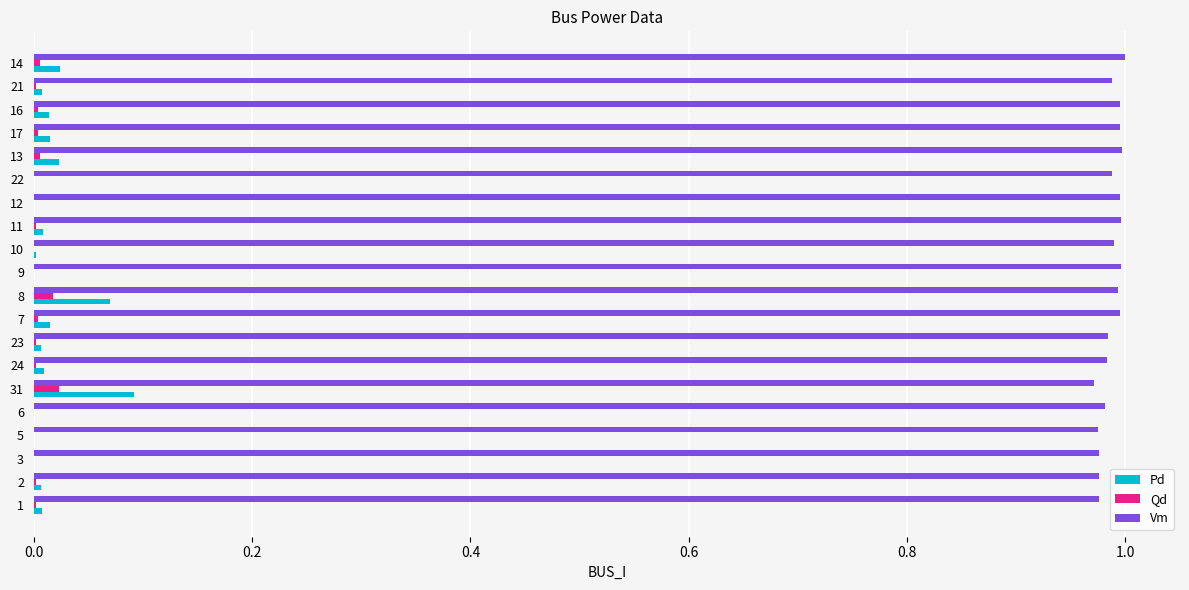

True or false: Vm has a value of 0.2 at 6.

False